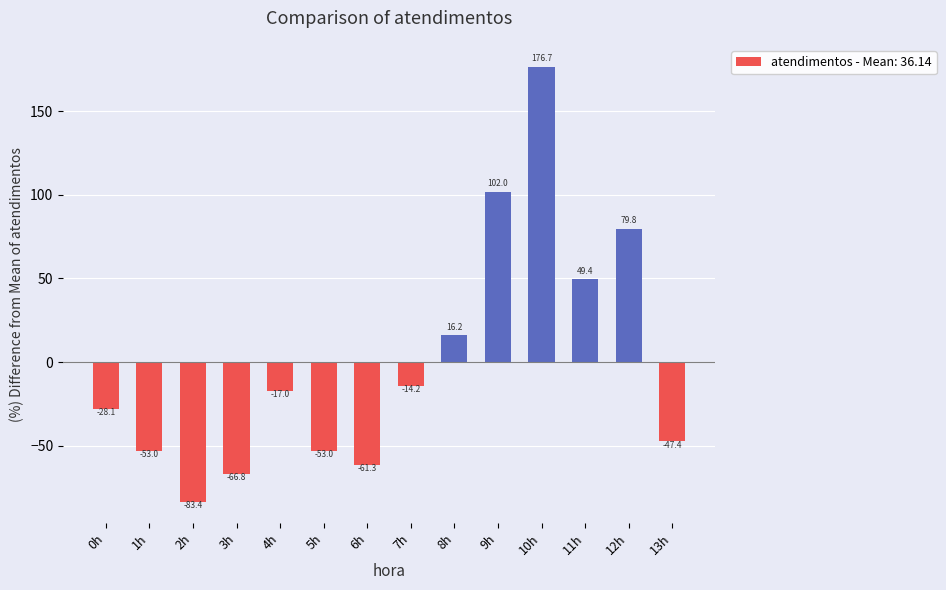

Which has a higher value, 13h or 5h?

13h